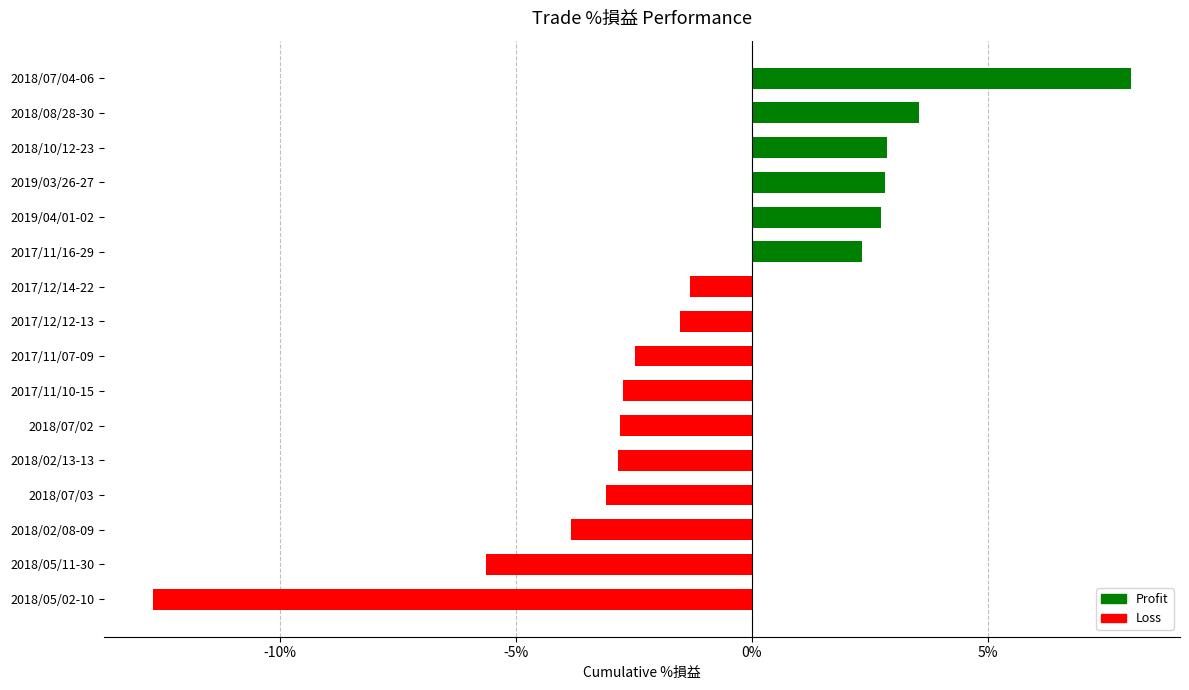

At which category does the chart reach its peak across all series?

2018/07/04-06